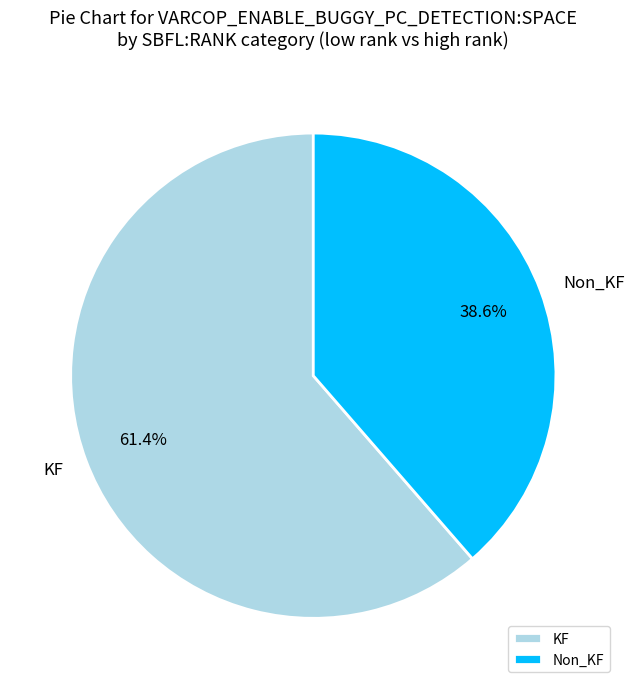

Between KF and Non_KF, which is larger?

KF